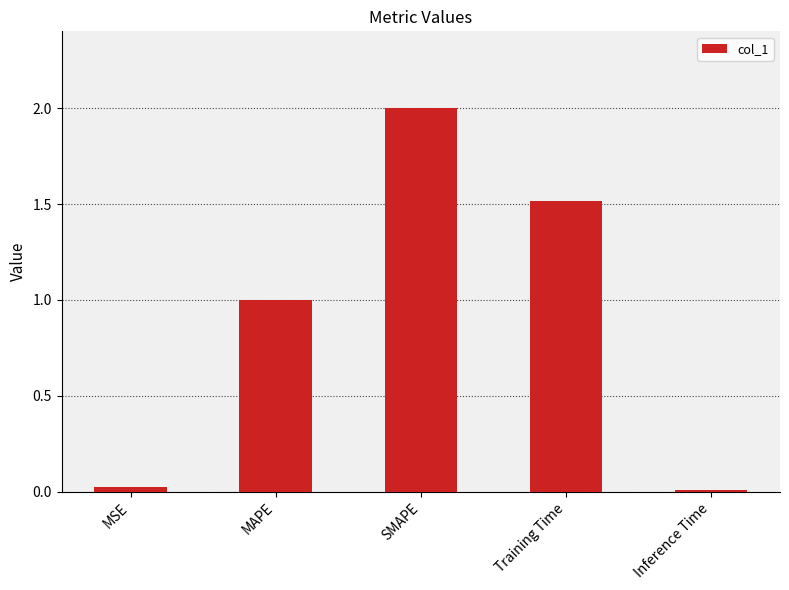

What is the difference between the values at SMAPE and Inference Time?

2.0